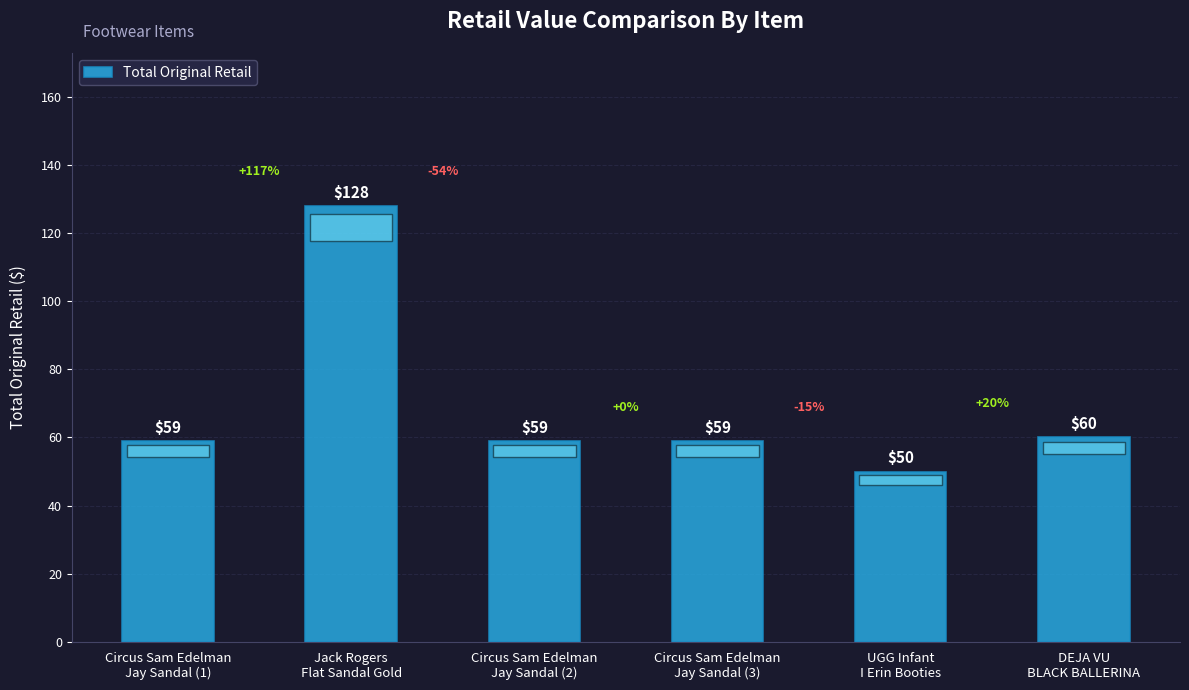

How many distinct data groups are displayed?

1